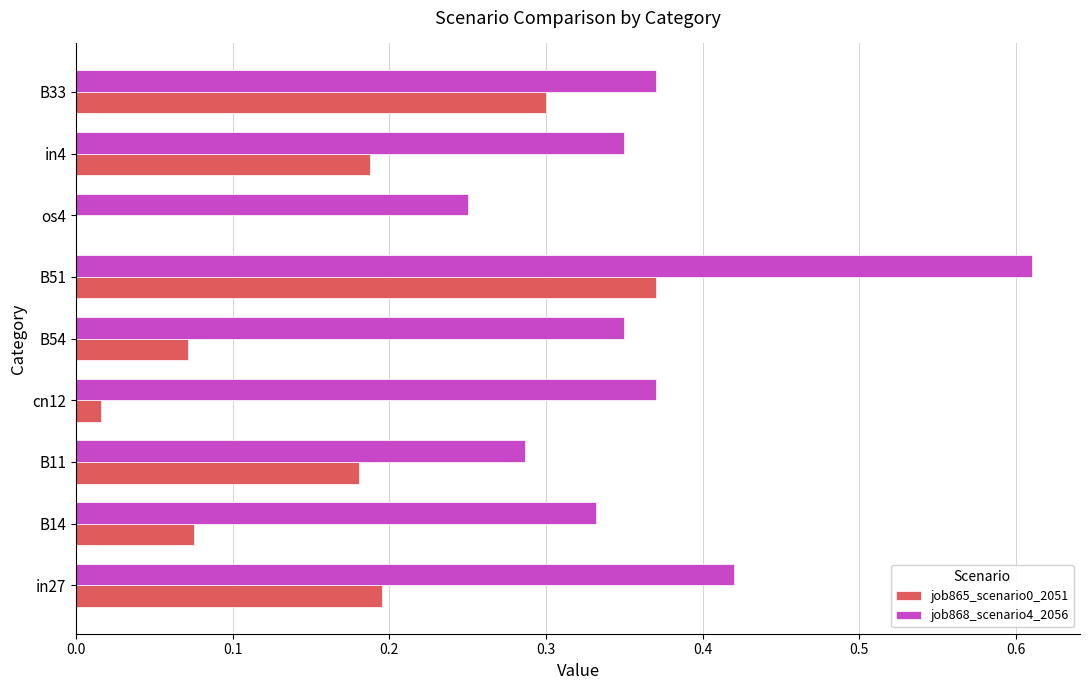

Which label corresponds to the largest value in the chart?

B51